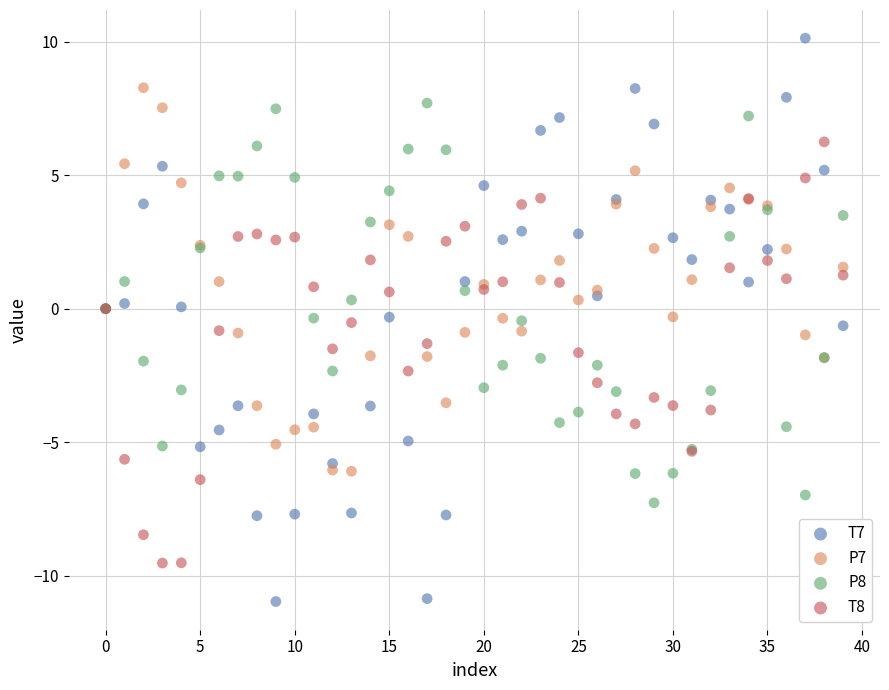

Which series contains the highest Y value?

T7